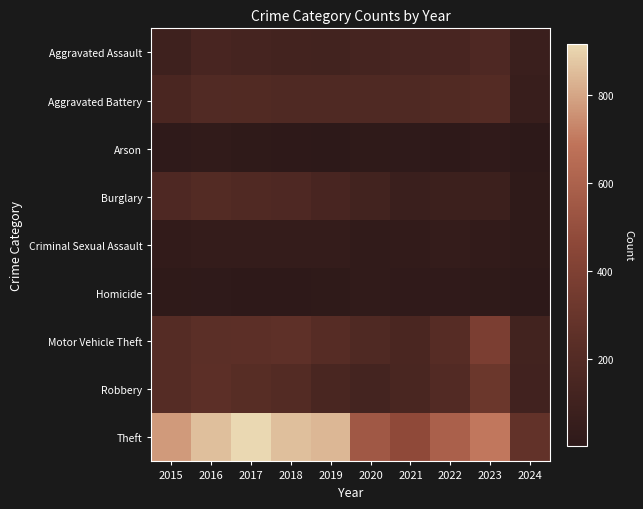

What is the total value across all series at 2023?

1928